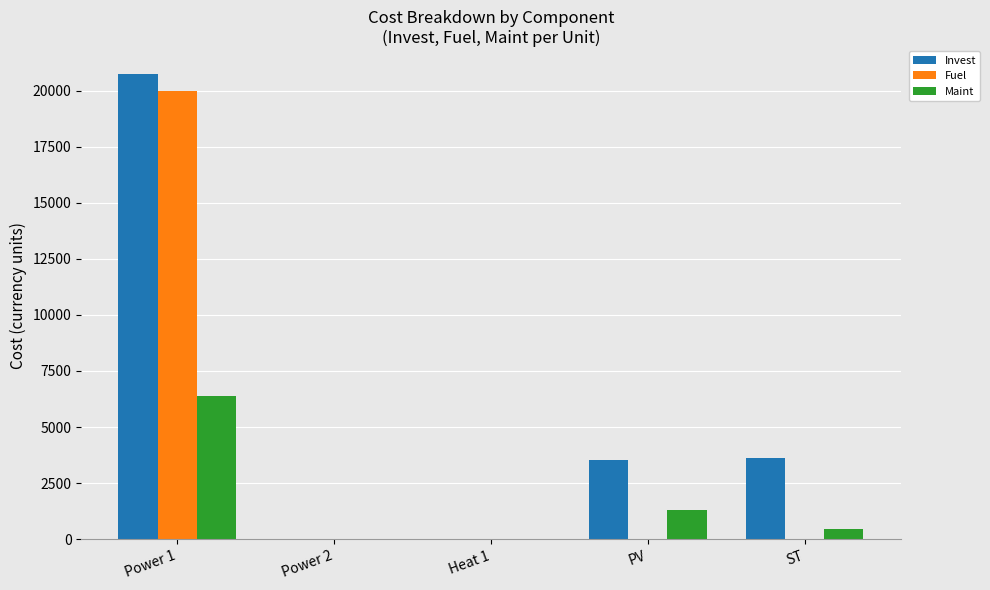

How many groups of bars are there?

5